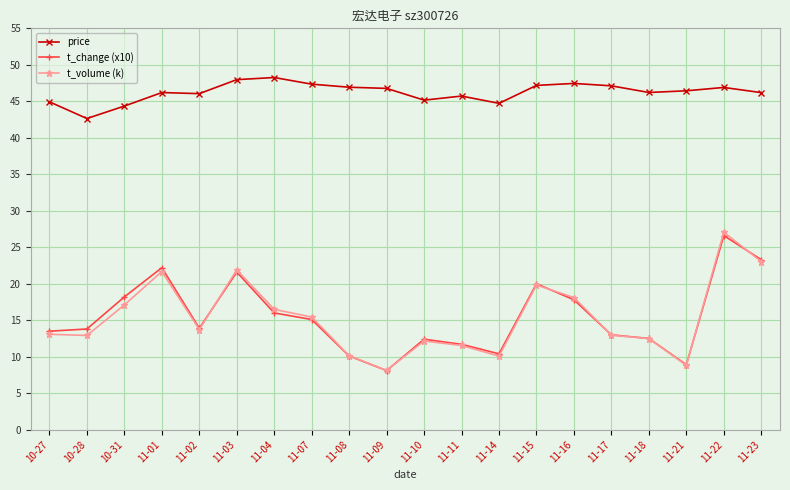

Which series has the largest total across all categories?

price